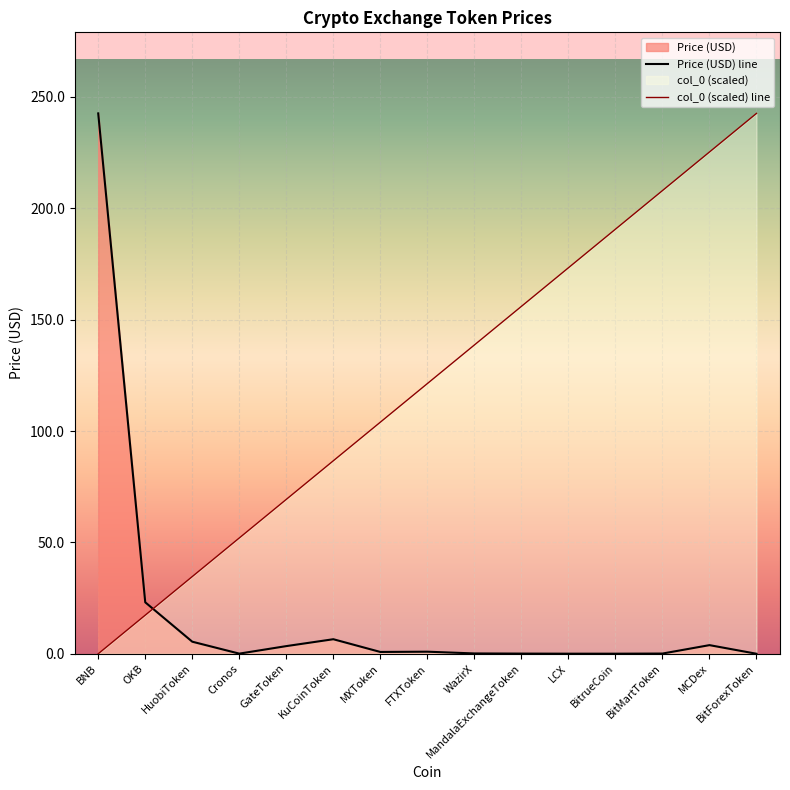

Is it true that col_0 (scaled) line equals 51.5 at HuobiToken?

False